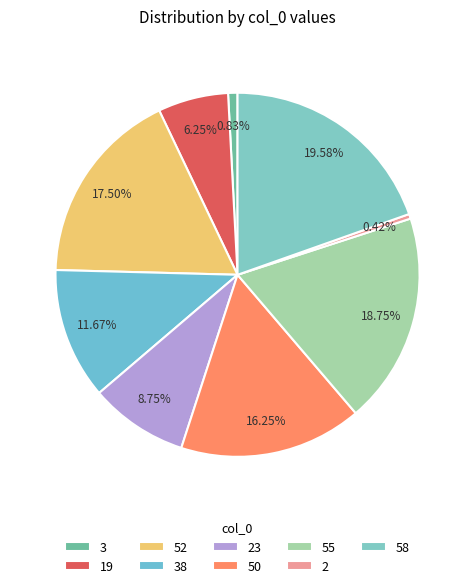

To the nearest percent, what portion does 3 represent?

1%